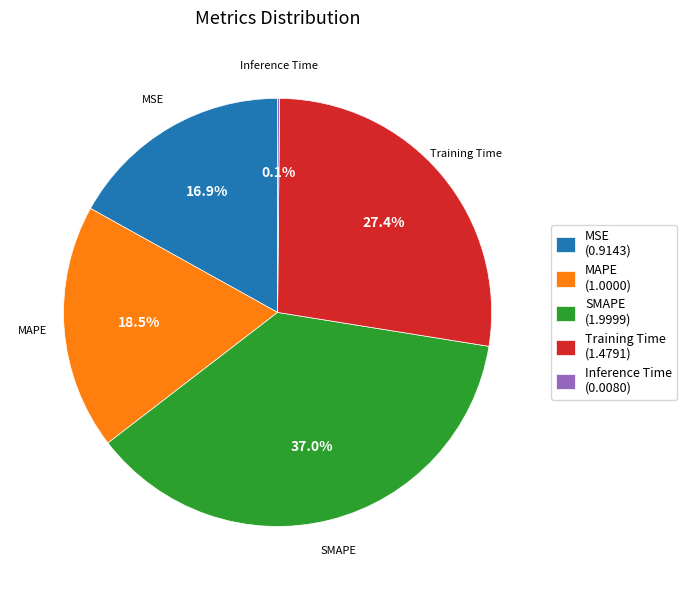

True or false: MAPE accounts for 27% of the total.

False